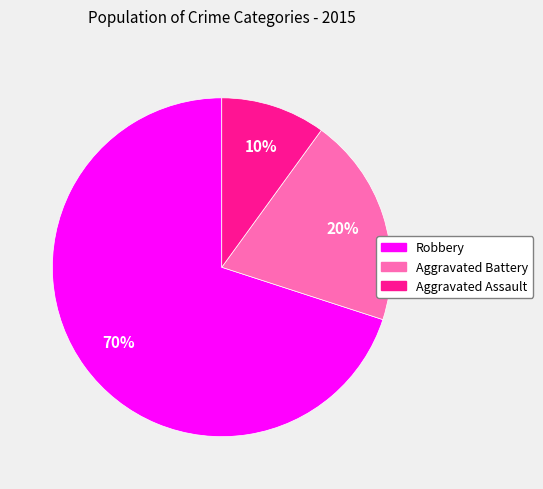

Which category accounts for the majority?

Robbery